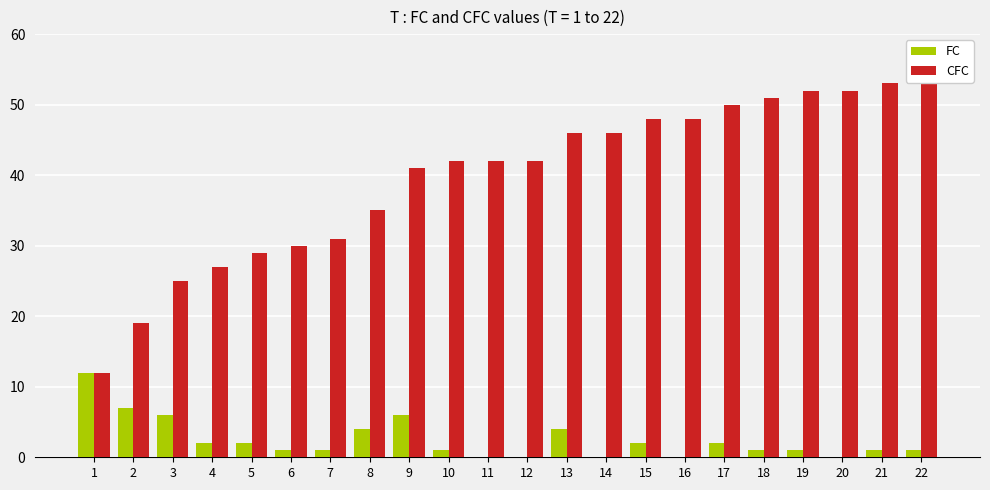

What is the difference between the highest and lowest values at 18?

50